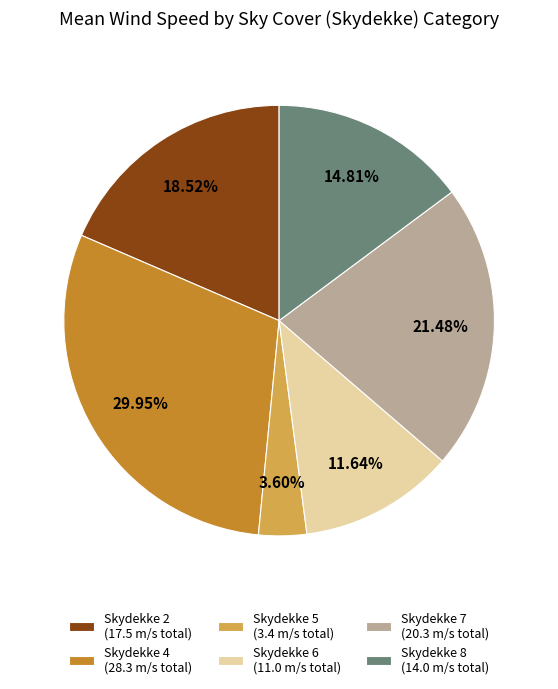

Count the number of slices in the pie.

6